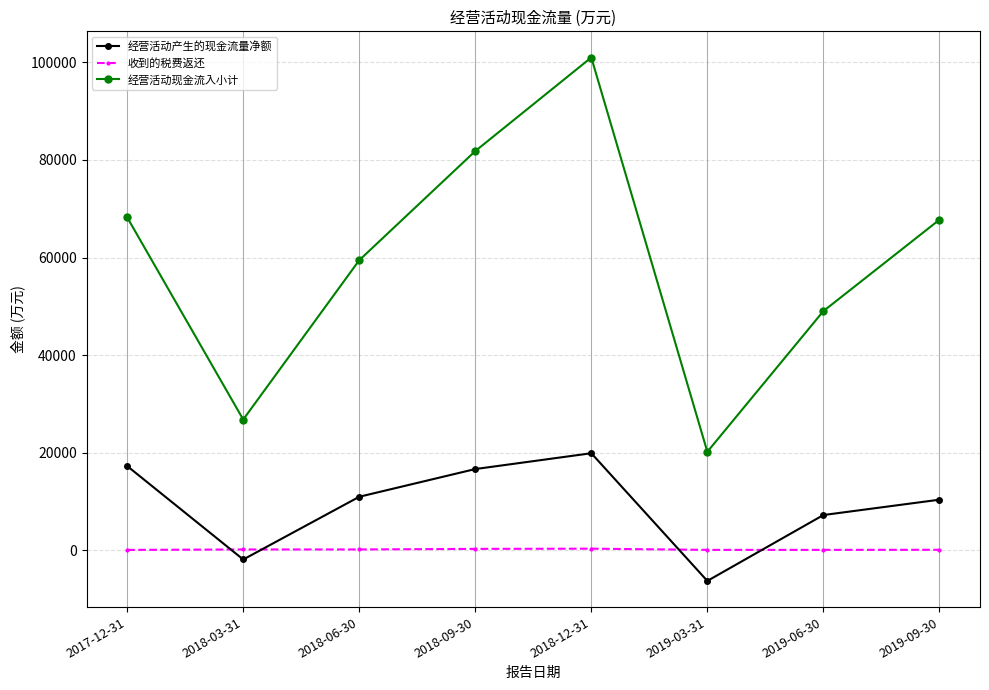

True or false: 经营活动现金流入小计 and 经营活动产生的现金流量净额 intersect in this chart.

False